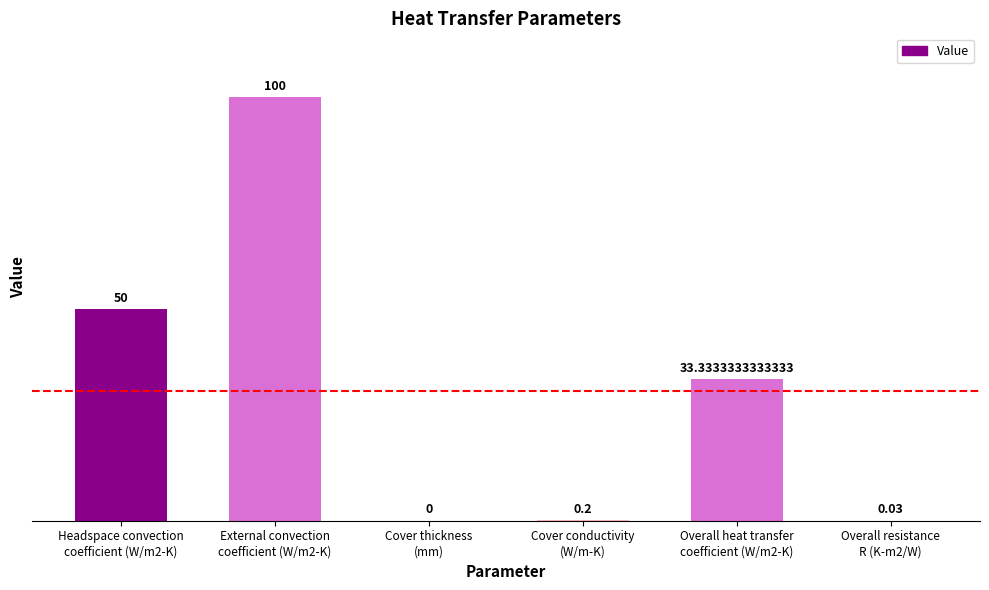

How many distinct data groups are displayed?

1